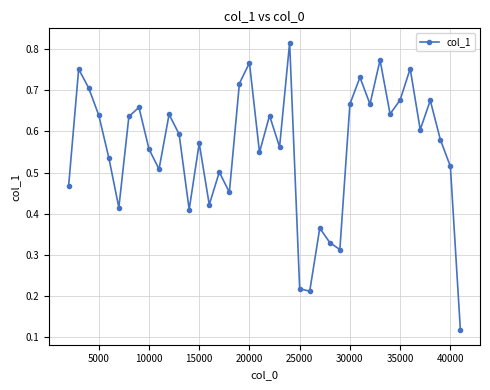

How many points are higher than both their immediate neighbors (excluding endpoints)?

13